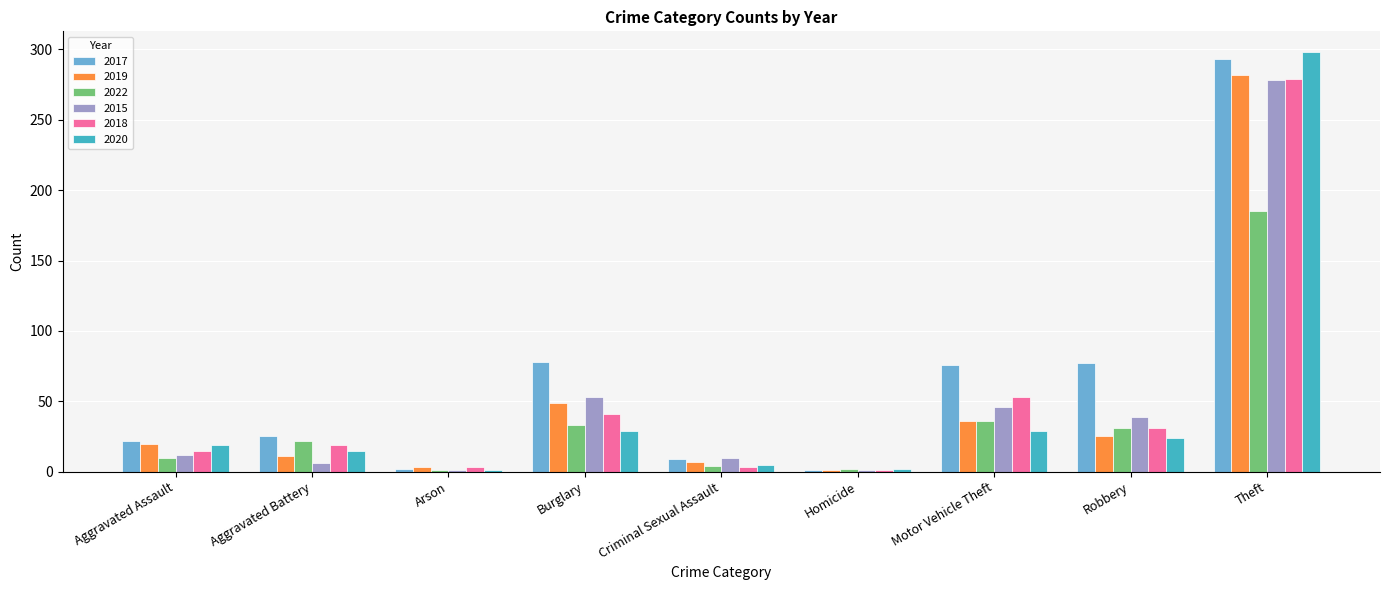

Is it true that 2022 equals 36 at Motor Vehicle Theft?

True